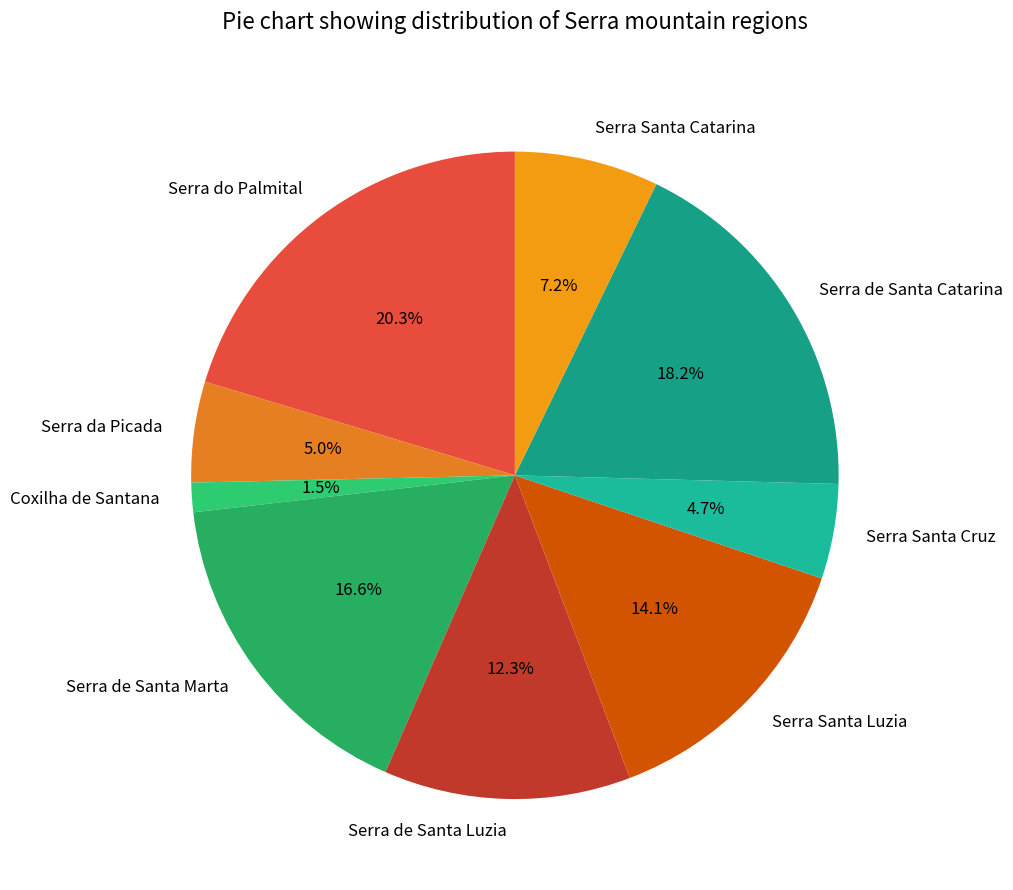

Is it true that Serra de Santa Luzia is 12% of the pie?

True